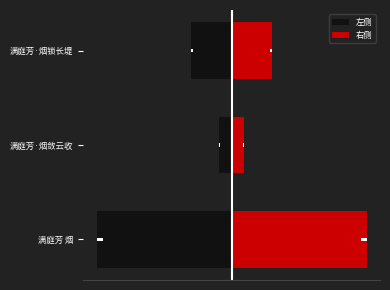

How many values in the 右侧 series are below 118600?

1